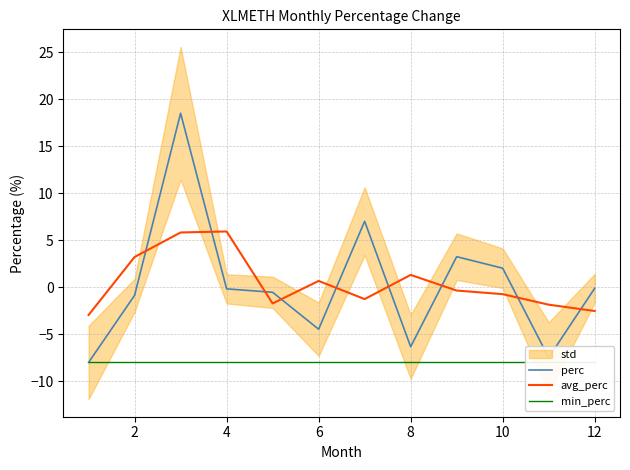

How many lines are shown in the chart?

3